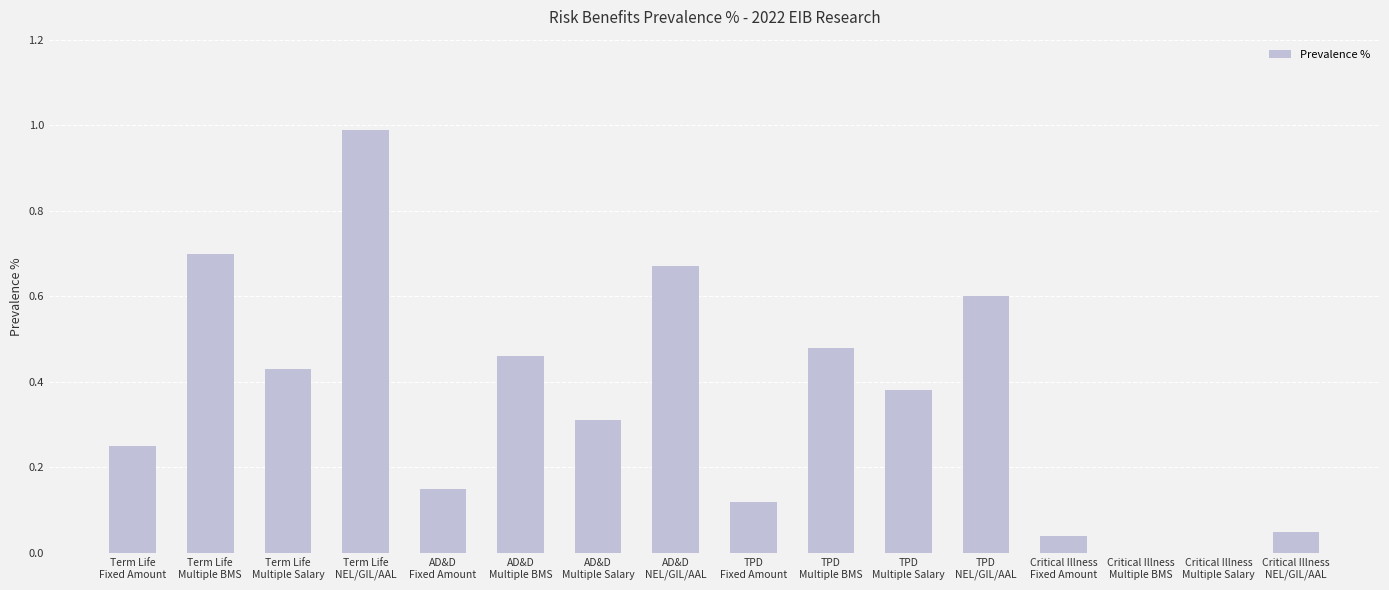

How many series are shown in this chart?

1